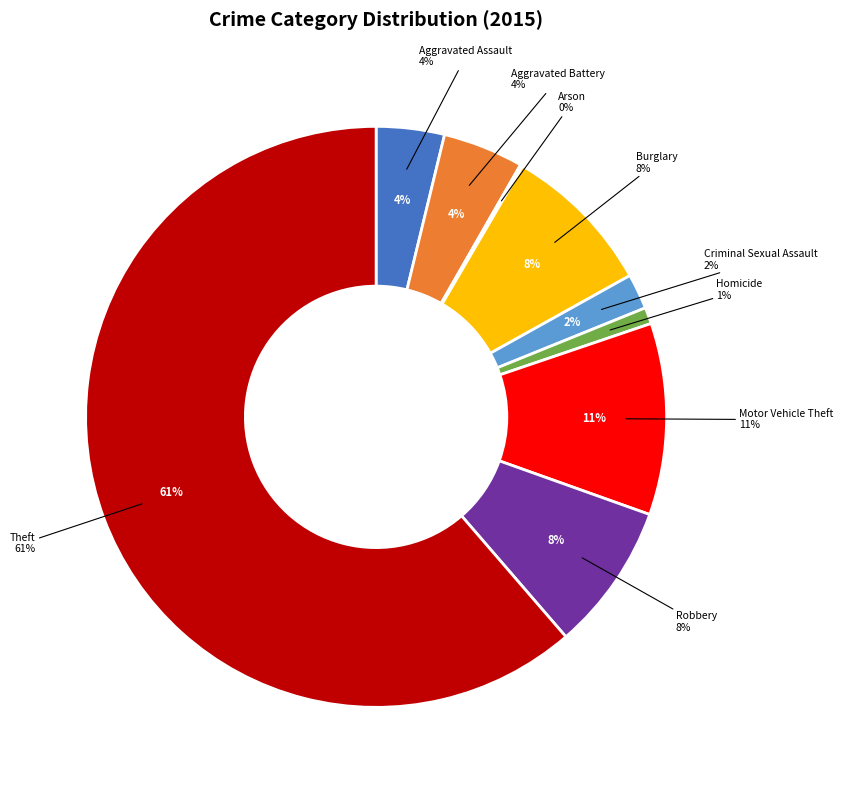

To the nearest percent, what is the difference between the largest and smallest slice percentages?

61%